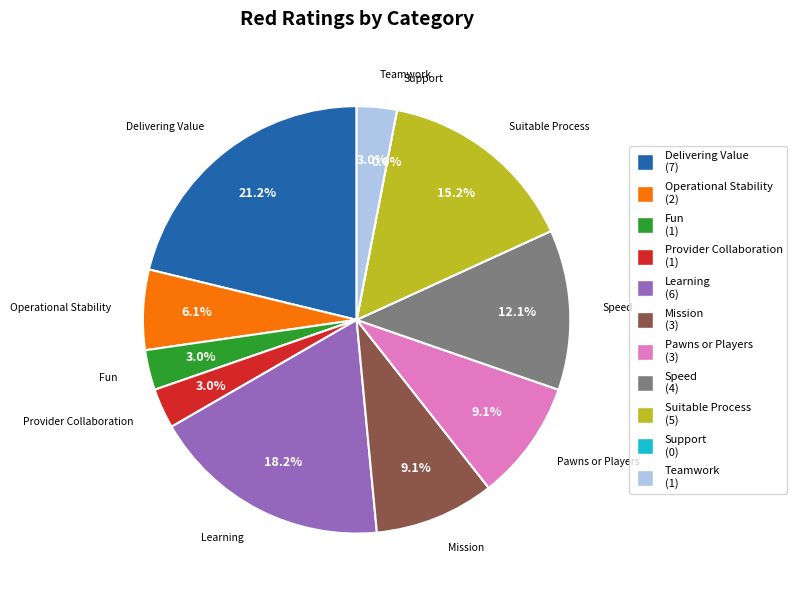

Approximately how many times larger is the value at Speed compared to Suitable Process?

0.8